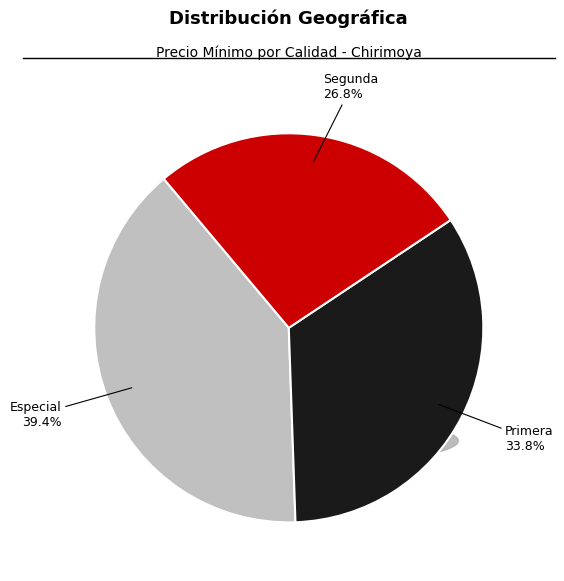

Does any single category account for the majority?

No